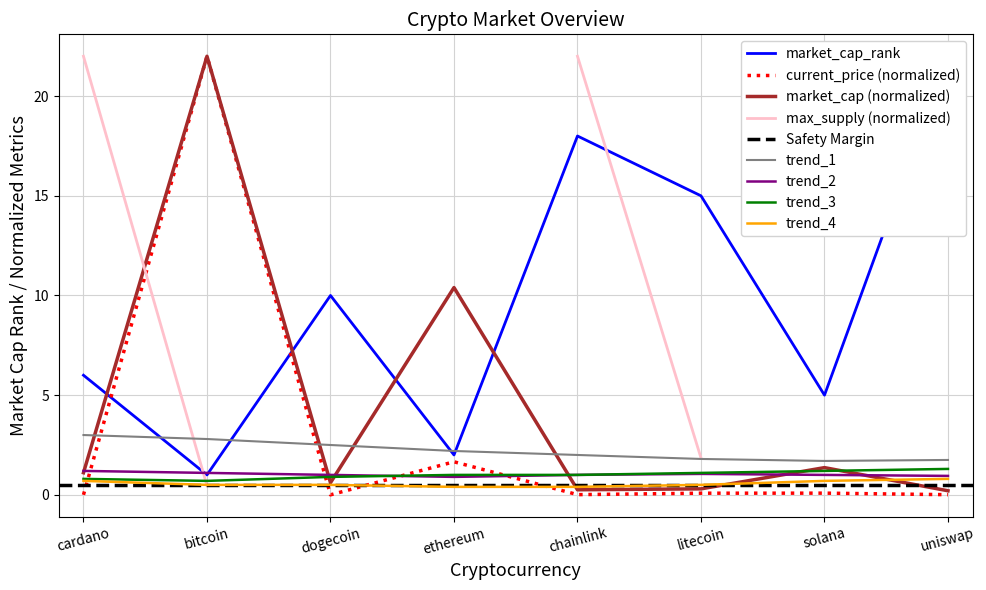

What is the sum of the current_price values at solana and cardano?

0.1